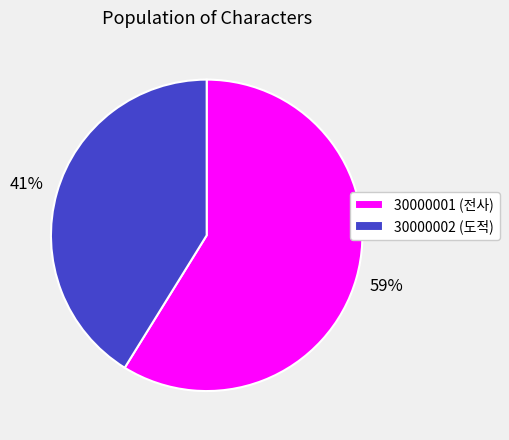

The 30000001 (전사) slice represents 59% of the pie. True or false?

True